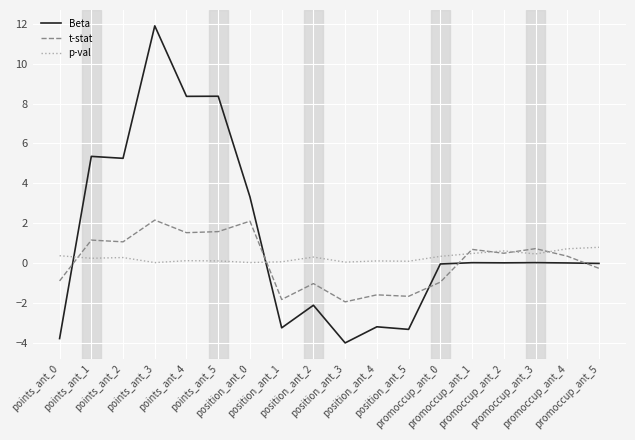

What is the total value across all series at position_ant_3?

-5.9